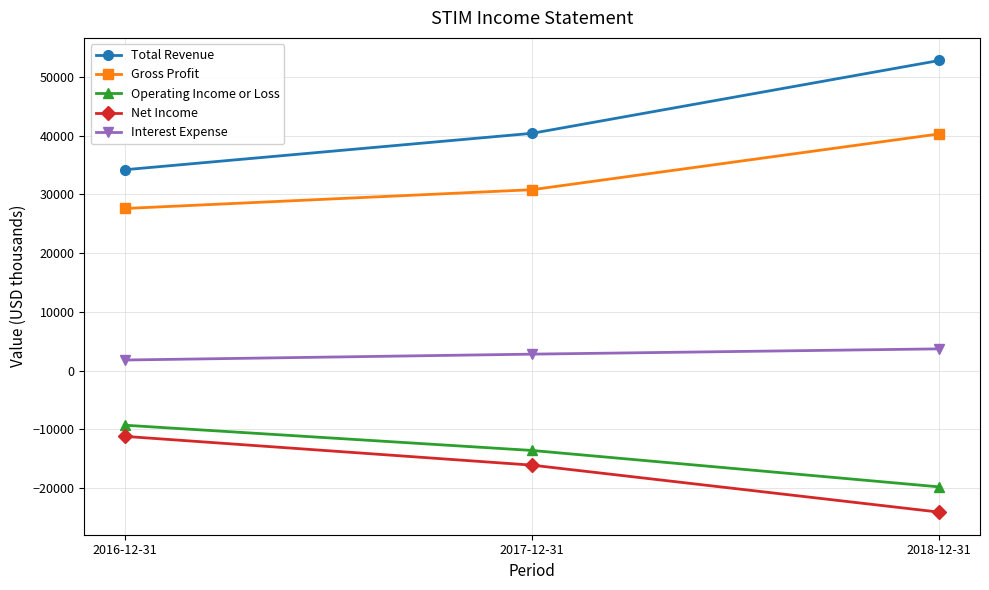

Does the chart display data point markers on the line(s)?

Yes